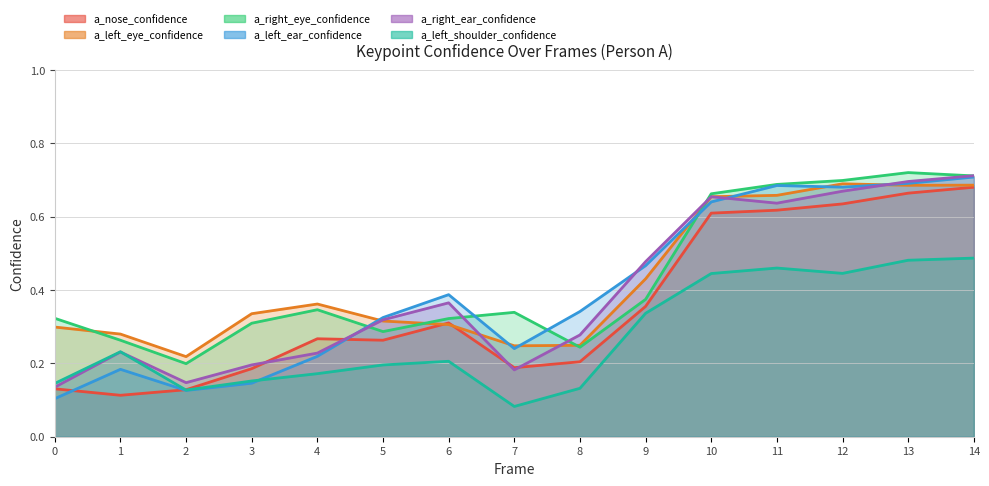

What is the smallest value displayed?

0.1